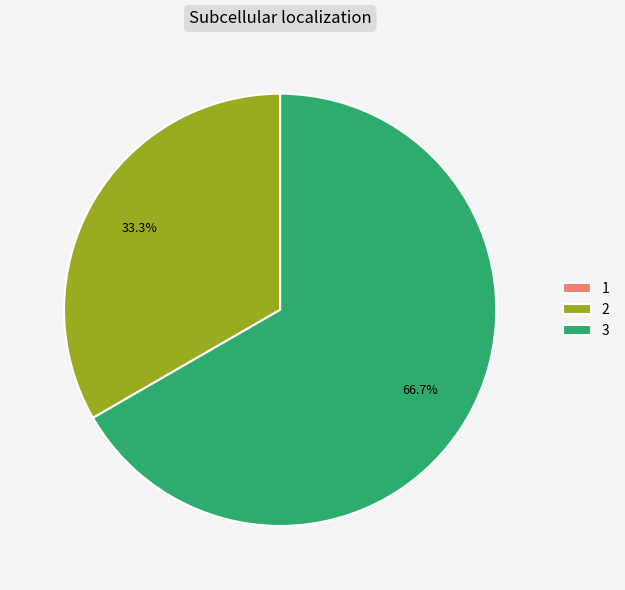

Combined, do 2 and 3 account for over 50%?

Yes